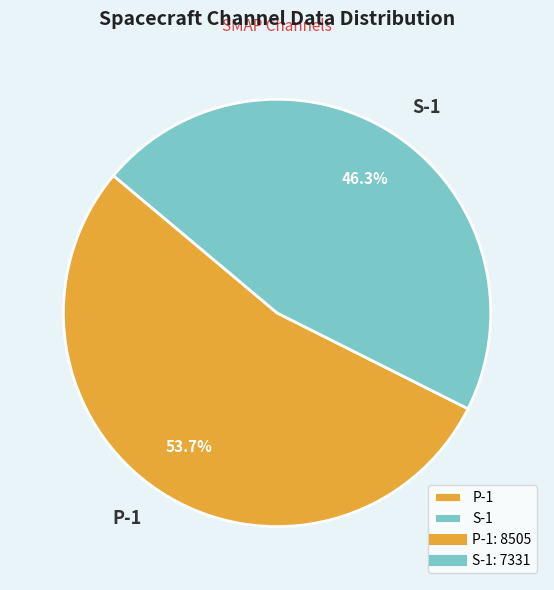

To the nearest percent, what is the average slice percentage?

50%